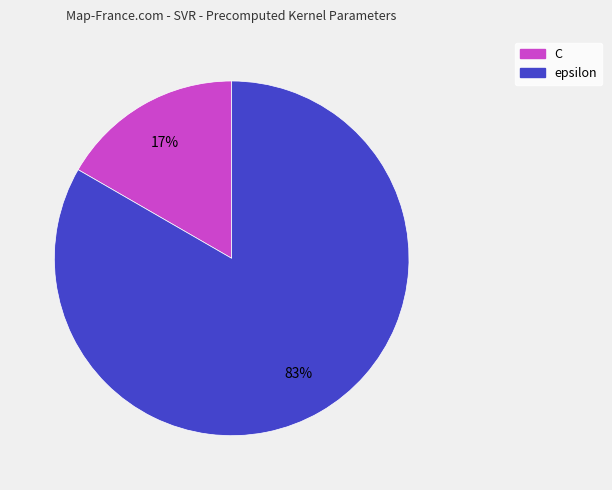

Which has a higher value, epsilon or C?

epsilon